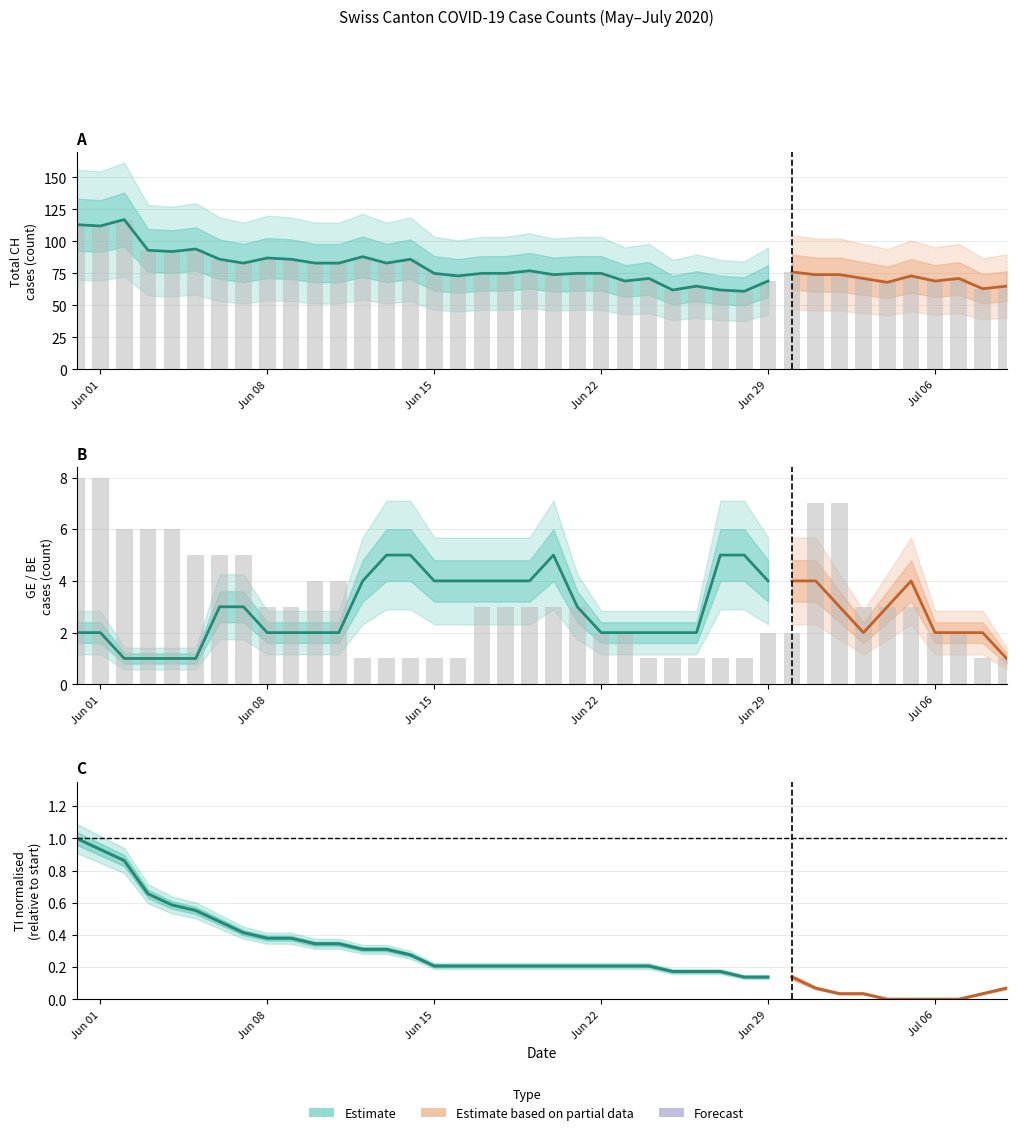

Is it true that BS equals 1 at 5?

False